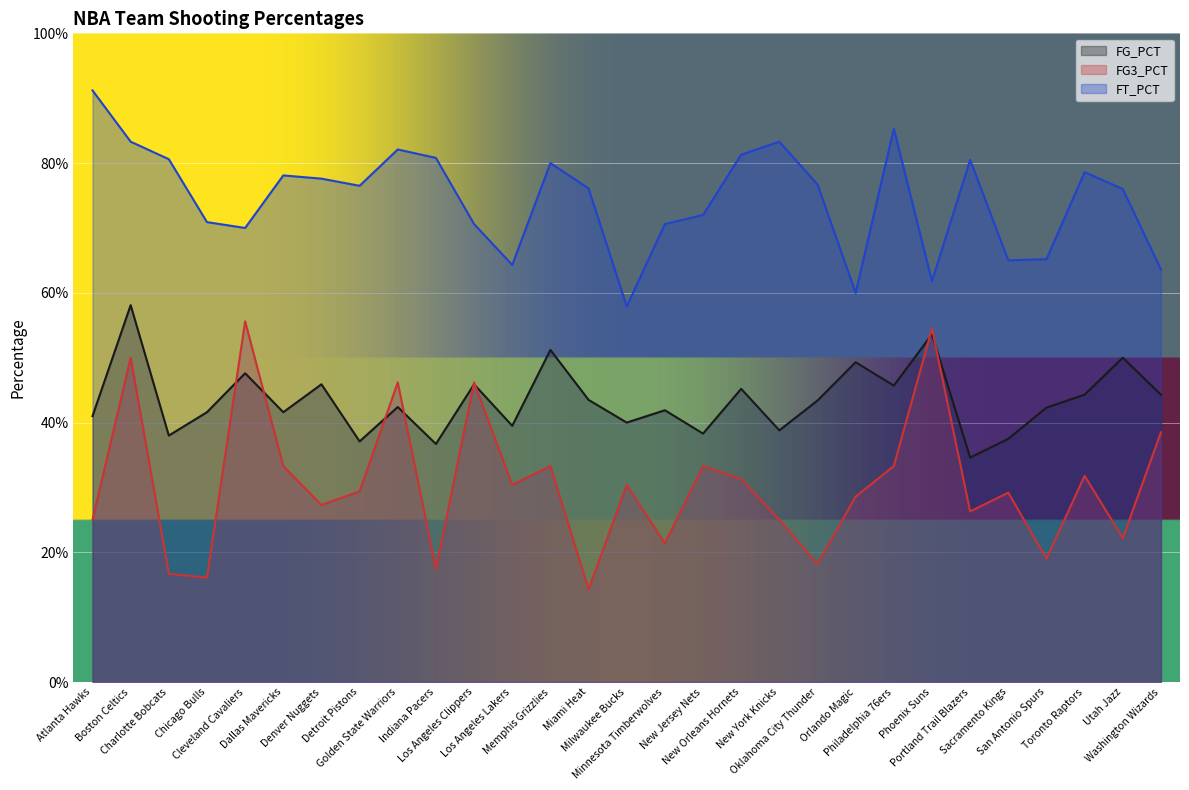

The FT_PCT series shows 0.2 at Charlotte Bobcats. True or false?

False